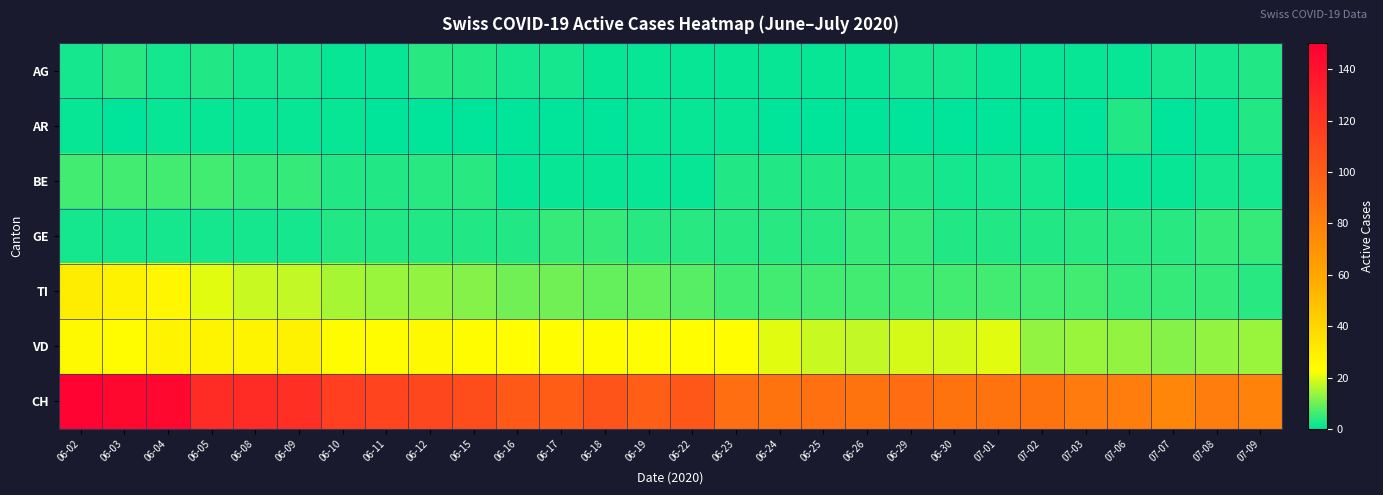

Rank the series at 06-12 from lowest to highest value.

AR, GE, AG, BE, TI, VD, CH